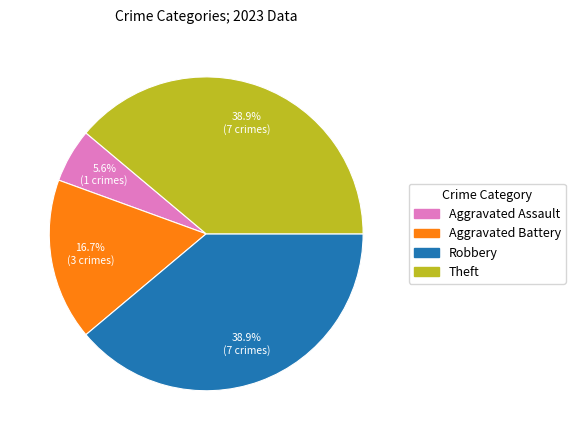

Does any single category account for the majority?

No